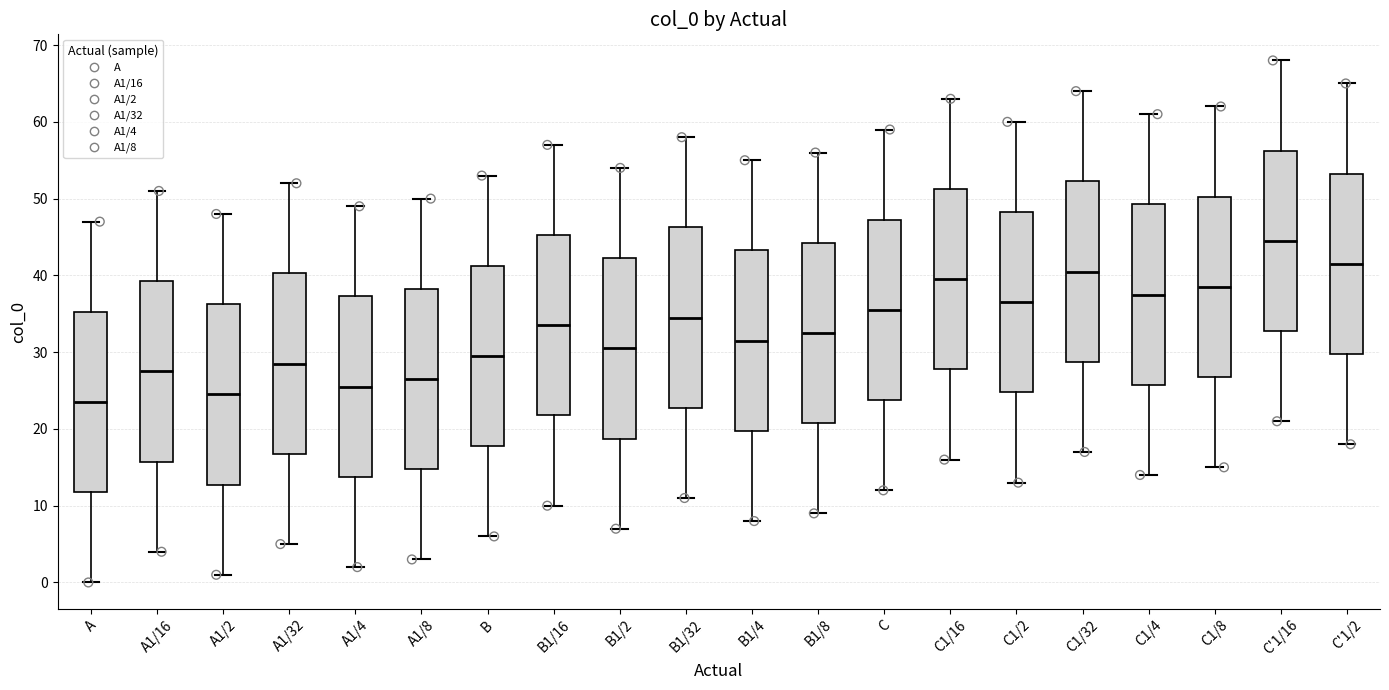

Reading left to right, read every box against the y-axis: the position of its median line, the range the box covers, and the ends of its whiskers. The values are not printed on the chart, so give them approximately, as read against the axis.

A: median 24, box 12 to 35, whiskers 0 to 47
A1/16: median 28, box 16 to 39, whiskers 4 to 51
A1/2: median 25, box 13 to 36, whiskers 1 to 48
A1/32: median 29, box 17 to 40, whiskers 5 to 52
A1/4: median 26, box 14 to 37, whiskers 2 to 49
A1/8: median 27, box 15 to 38, whiskers 3 to 50
B: median 30, box 18 to 41, whiskers 6 to 53
B1/16: median 34, box 22 to 45, whiskers 10 to 57
B1/2: median 31, box 19 to 42, whiskers 7 to 54
B1/32: median 35, box 23 to 46, whiskers 11 to 58
B1/4: median 32, box 20 to 43, whiskers 8 to 55
B1/8: median 33, box 21 to 44, whiskers 9 to 56
C: median 36, box 24 to 47, whiskers 12 to 59
C1/16: median 40, box 28 to 51, whiskers 16 to 63
C1/2: median 37, box 25 to 48, whiskers 13 to 60
C1/32: median 41, box 29 to 52, whiskers 17 to 64
C1/4: median 38, box 26 to 49, whiskers 14 to 61
C1/8: median 39, box 27 to 50, whiskers 15 to 62
C'1/16: median 45, box 33 to 56, whiskers 21 to 68
C'1/2: median 42, box 30 to 53, whiskers 18 to 65